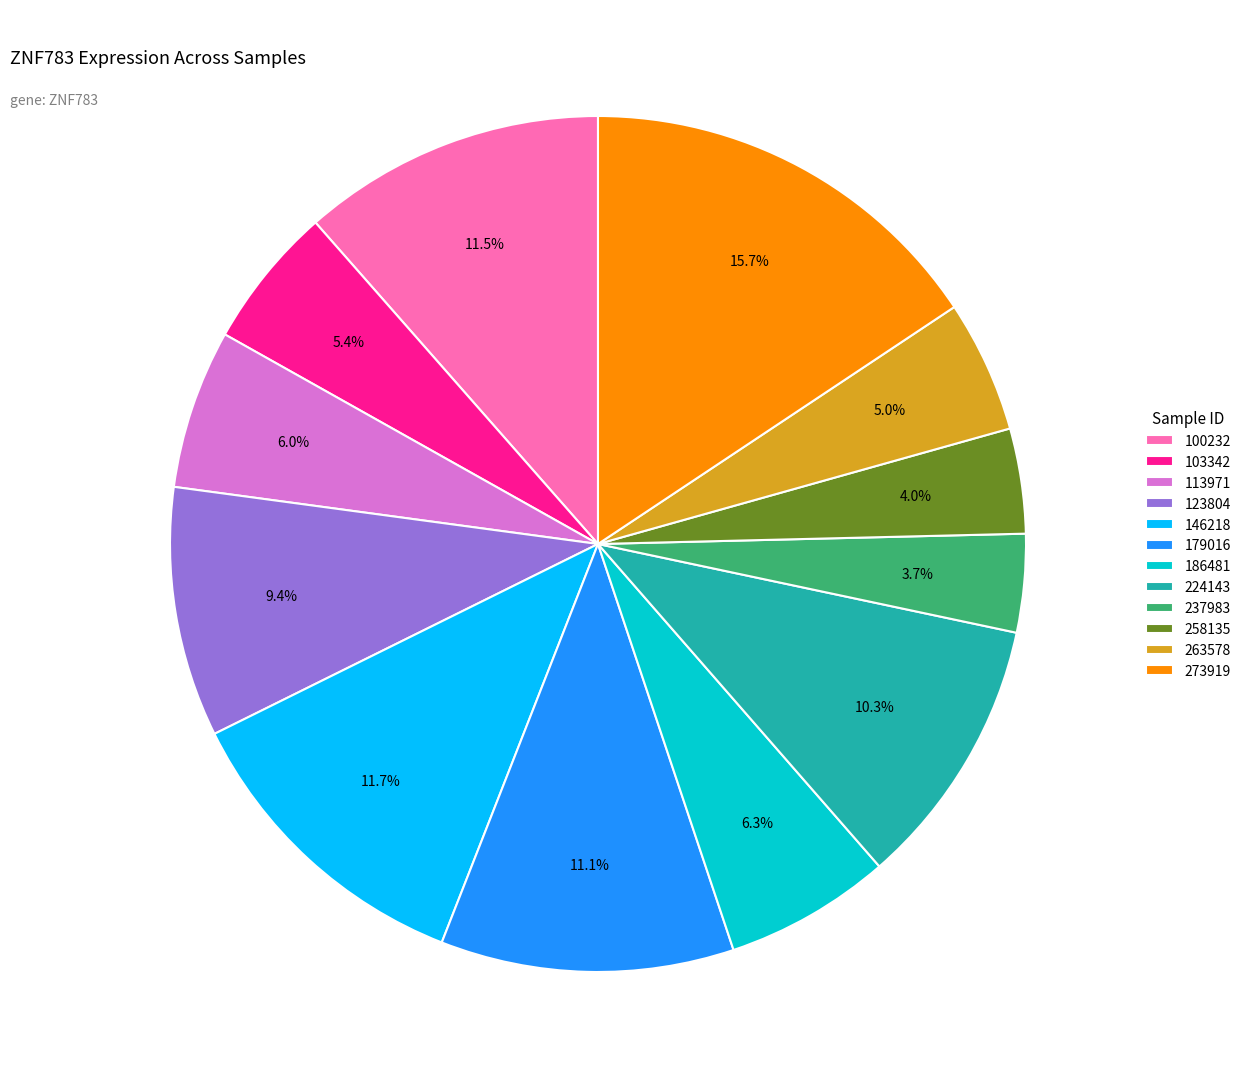

Does 258135 account for over 50% of the chart?

No